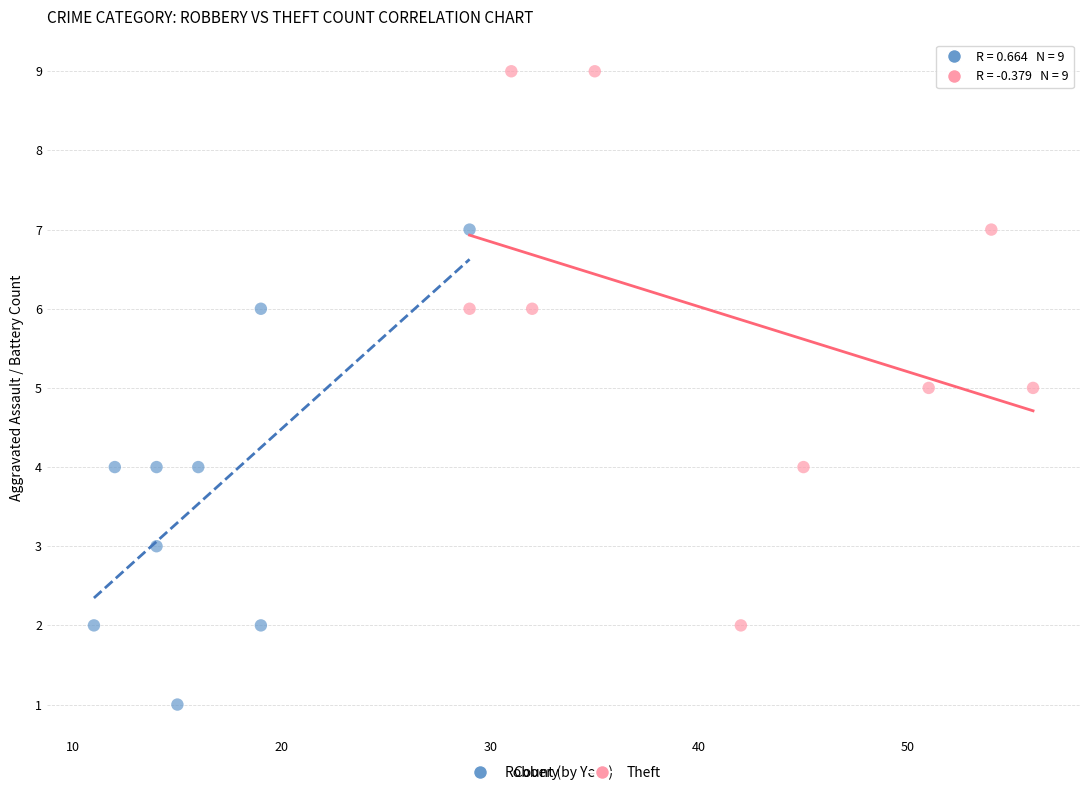

Which series contains the highest Y value?

Theft